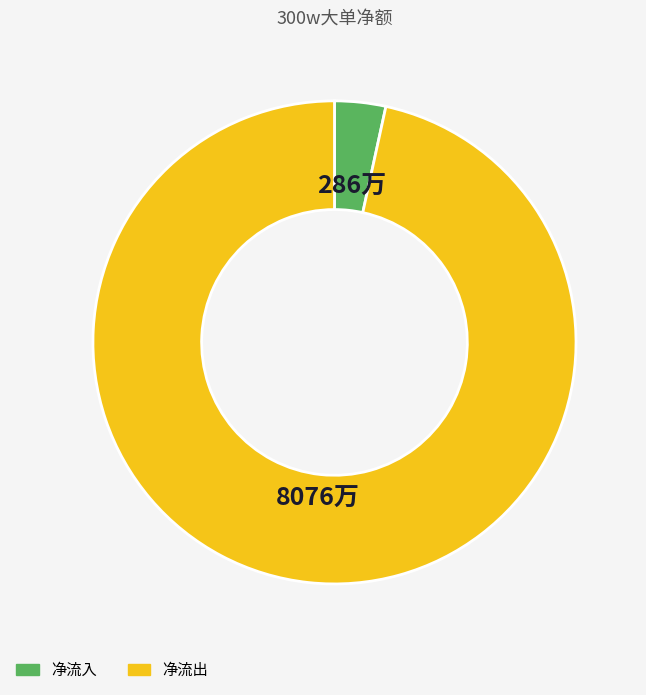

Is there any slice that represents more than half of the pie?

Yes